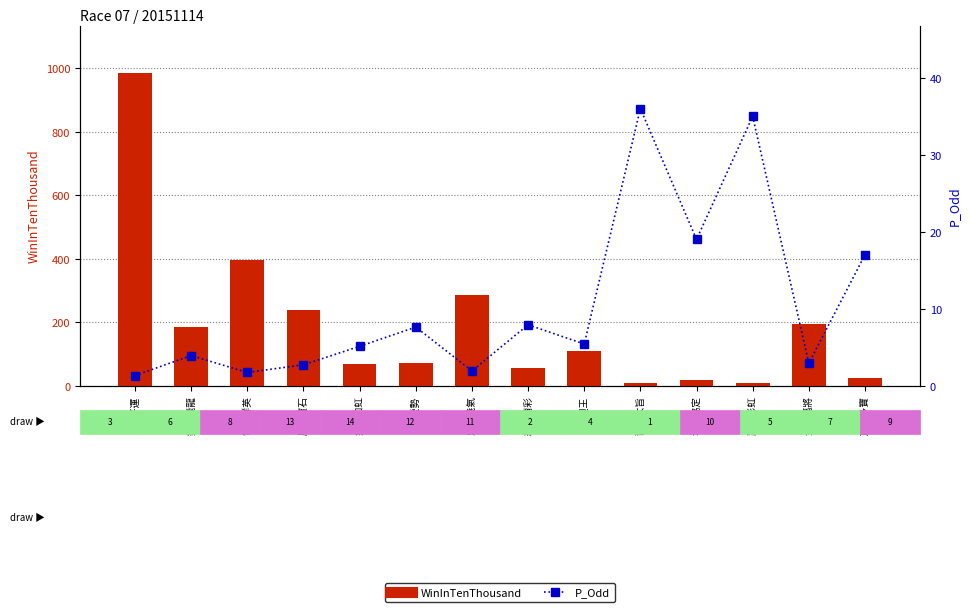

How many series are shown in this chart?

2